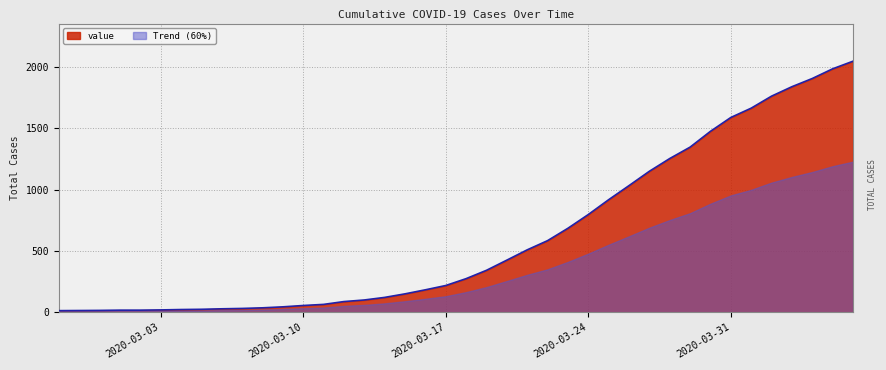

What is the value of the 5th point from the left?

17